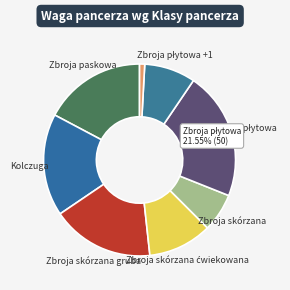

Count the number of slices in the pie.

8